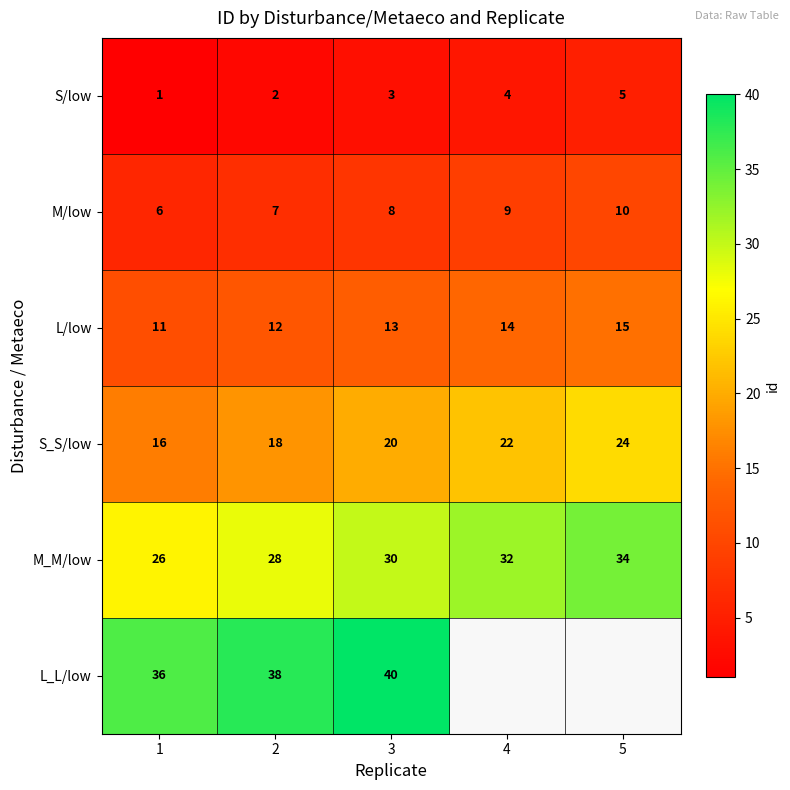

What is the sum of all S_S/low values?

100